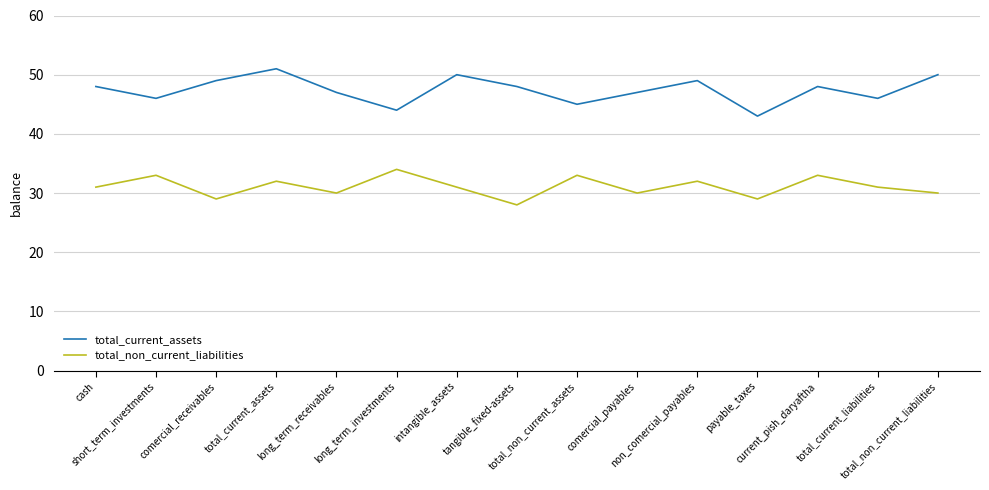

At which category is the sum across all series the highest?

total_current_assets